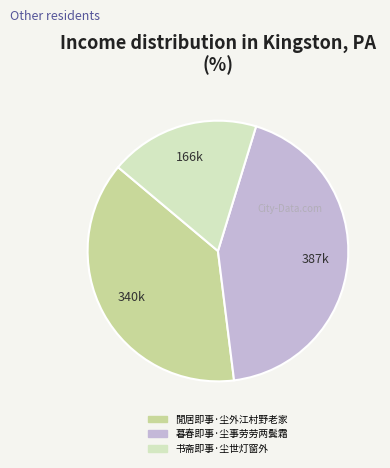

What is the ratio of the value at 閒居即事·尘外江村野老家 to the value at 暮春即事·尘事劳劳两鬓霜?

0.9